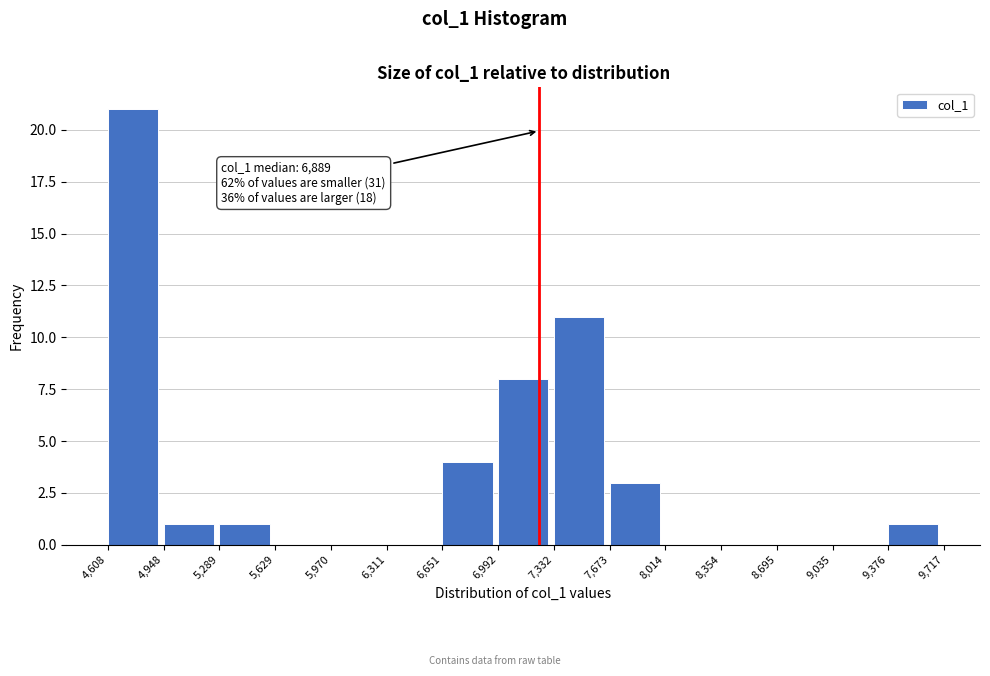

Which range on the x-axis has the tallest bar?

4,608 to 4,948